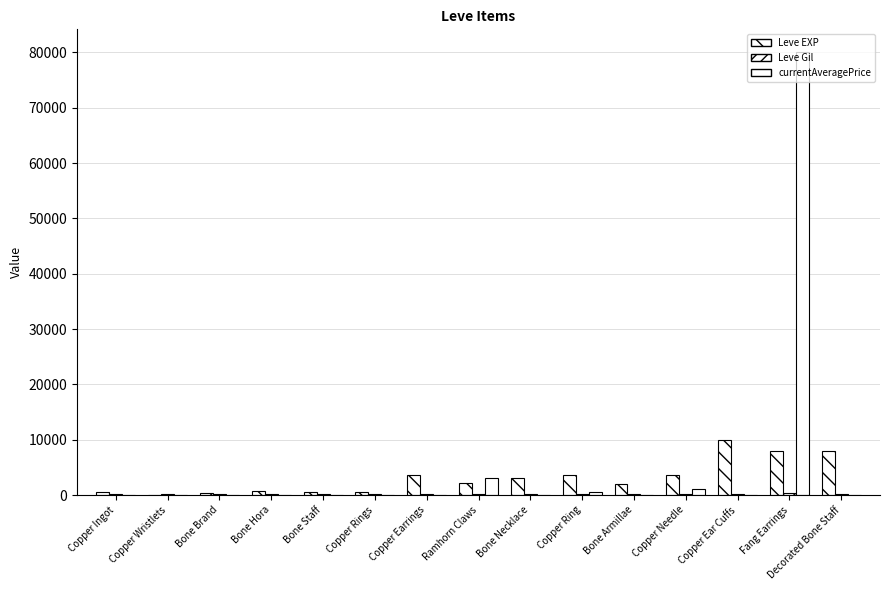

Reading right to left, extract all data points from this chart.

Leve EXP: 7880	7880	9990	3600	1980	3600	3040	2230	3600	630	630	720	450	1	630
Leve Gil: 250	288	168	139	140	139	169	170	139	112	113	112	112	116	113
currentAveragePrice: 0	80177	0	1006	0	519	0	3004	0	0	0	0	0	0	7